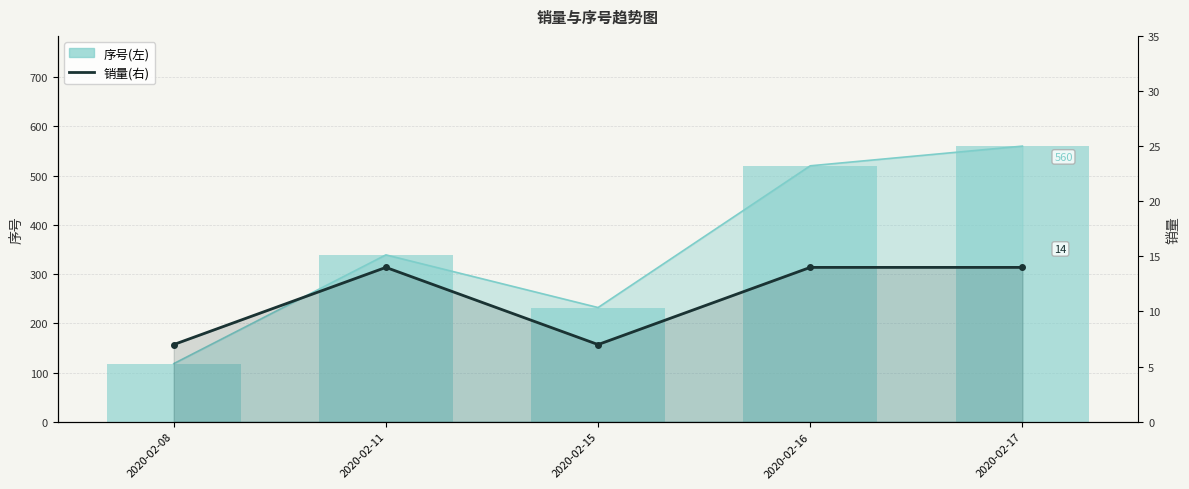

List the series in order of their peak value, lowest first.

销量(右), 序号(左)